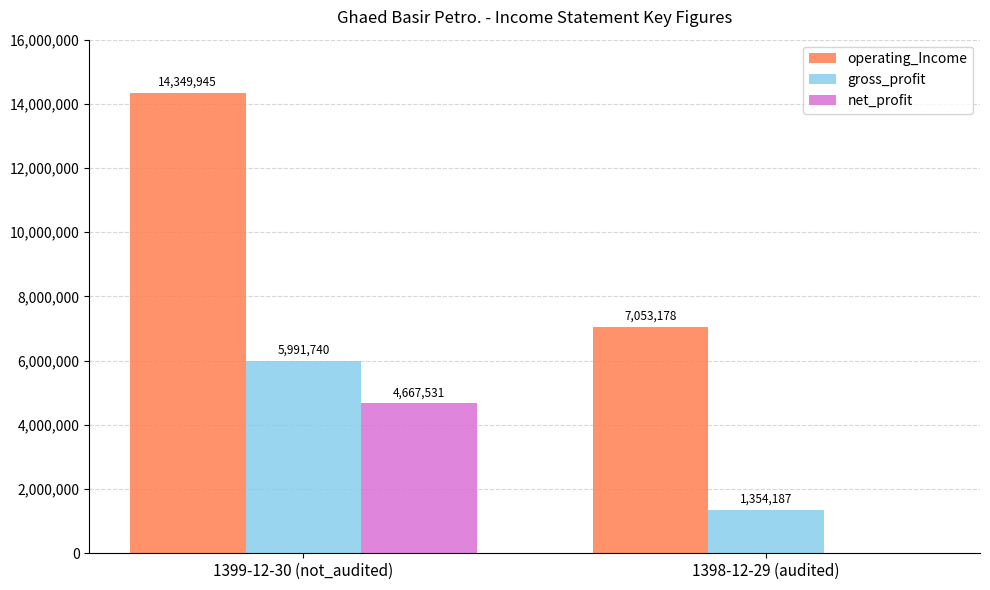

What is the sum of all gross_profit values?

7345927